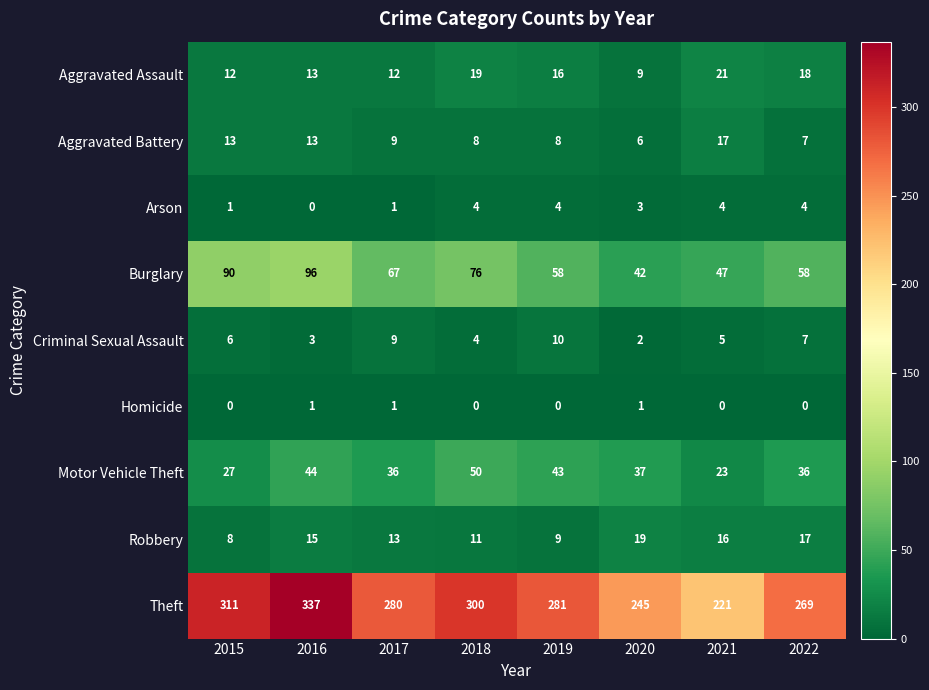

At how many categories does at least one series exceed 80?

8